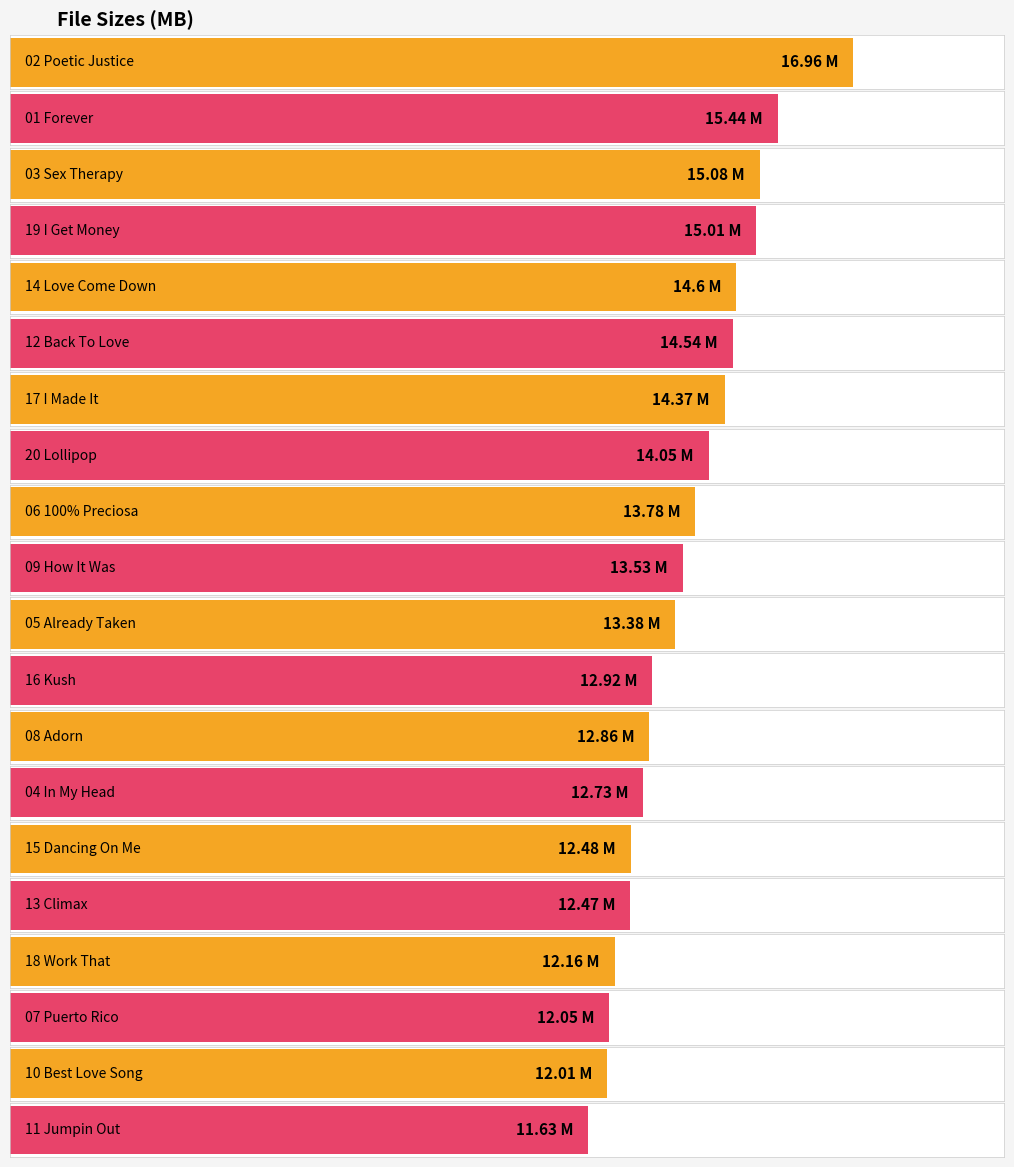

List the labels in order of value, largest first.

02 Poetic Justice, 01 Forever, 03 Sex Therapy, 19 I Get Money, 14 Love Come Down, 12 Back To Love, 17 I Made It, 20 Lollipop, 06 100% Preciosa, 09 How It Was, 05 Already Taken, 16 Kush, 08 Adorn, 04 In My Head, 15 Dancing On Me, 13 Climax, 18 Work That, 07 Puerto Rico, 10 Best Love Song, 11 Jumpin Out